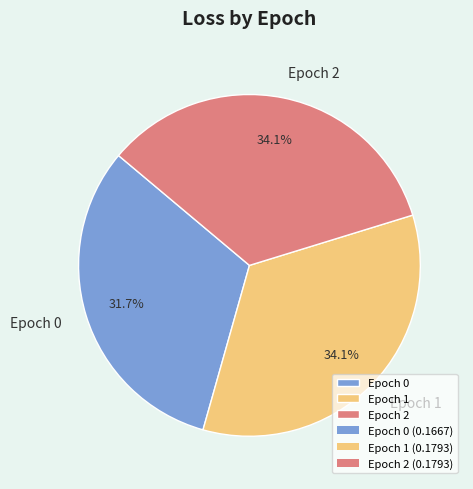

True or false: Epoch 2 accounts for 34% of the total.

True